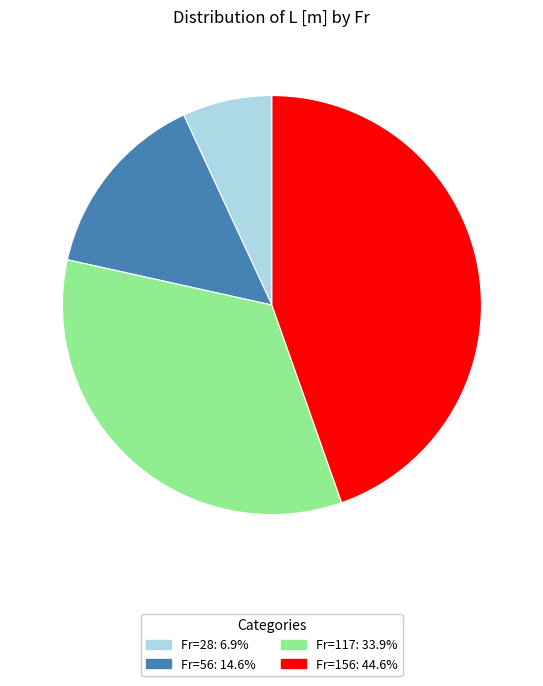

Does any single category account for the majority?

No